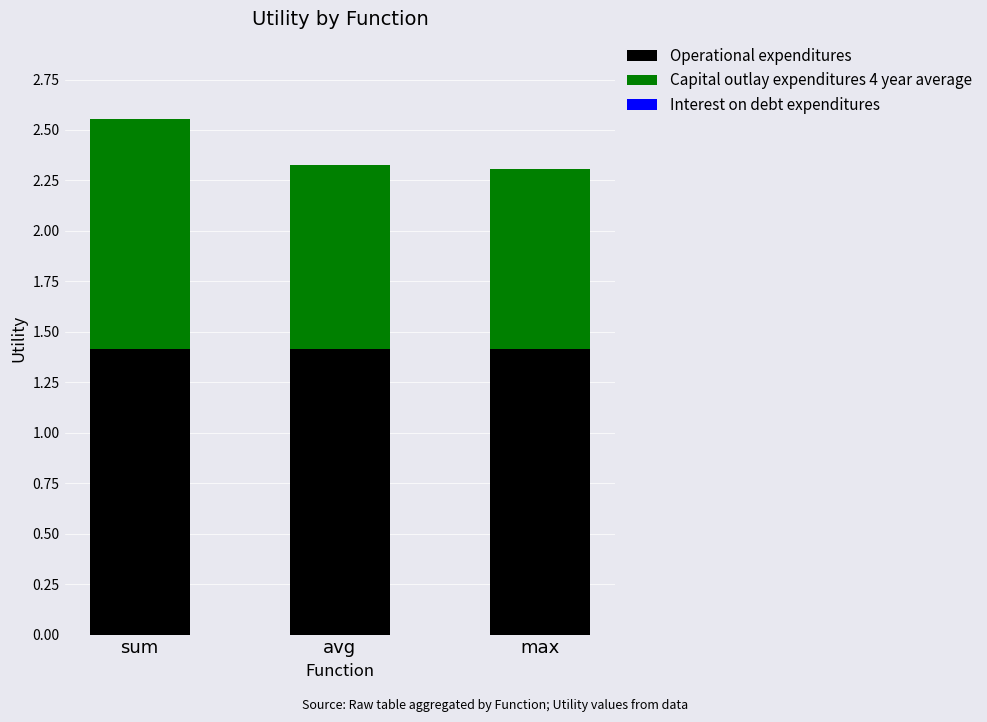

What is the sum of the Operational expenditures values at avg and max?

2.8